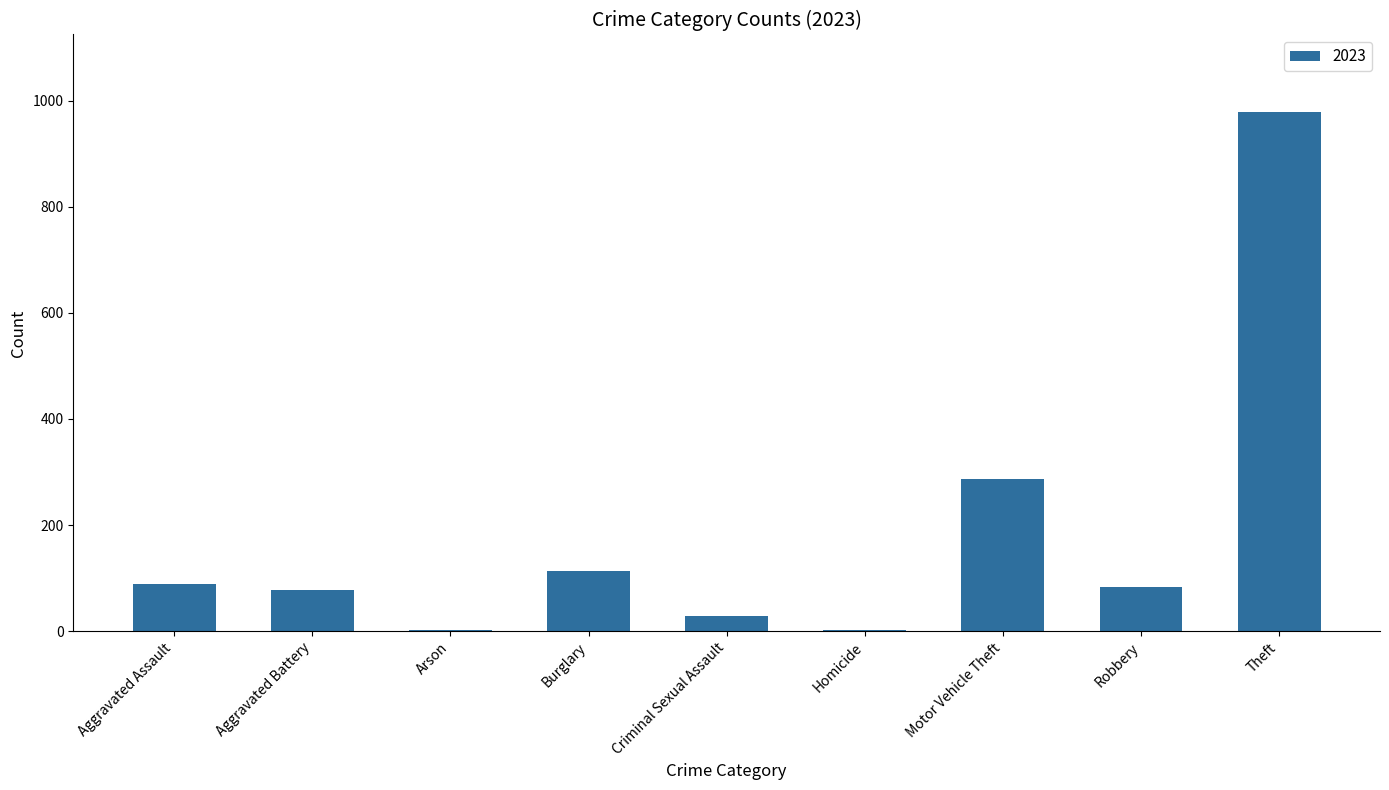

What is the sum of all values?

1660